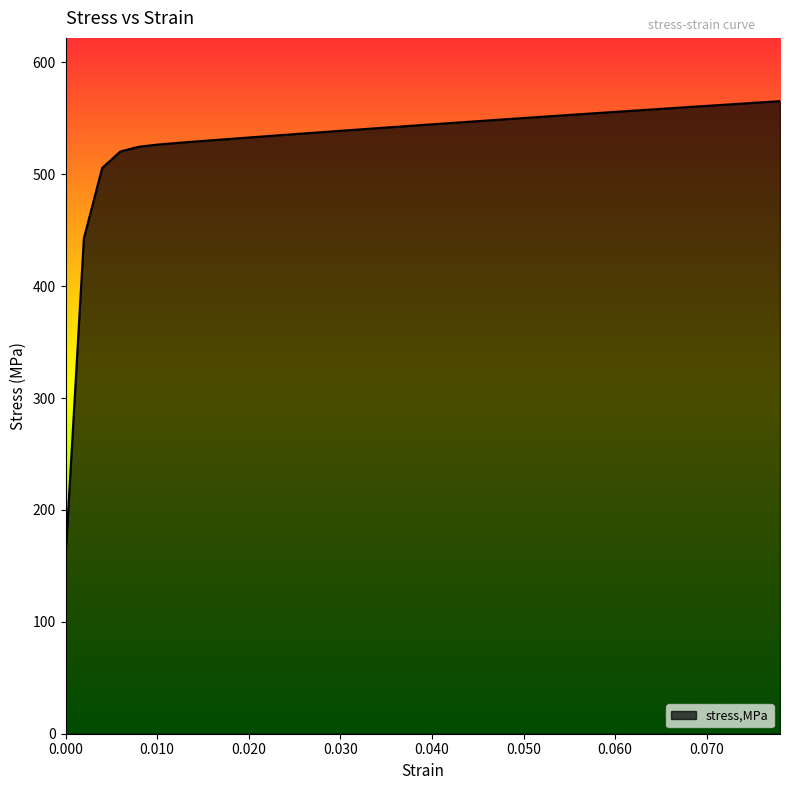

What is the minimum value shown in the chart?

157.6